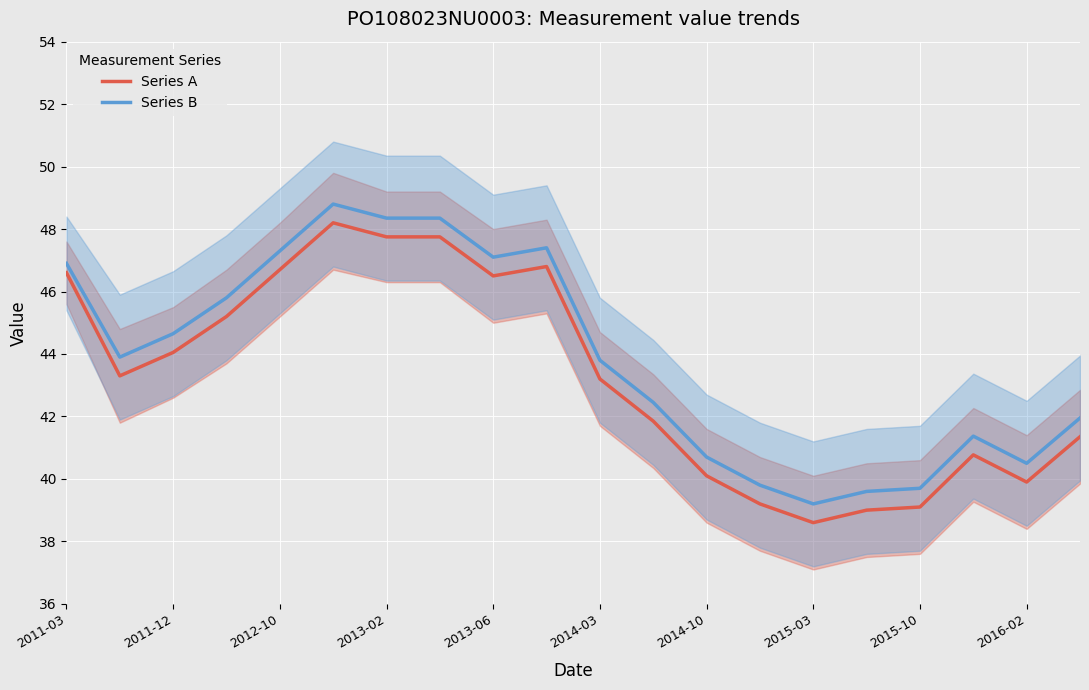

The Series B series shows 15.2 at 2016-02. True or false?

False